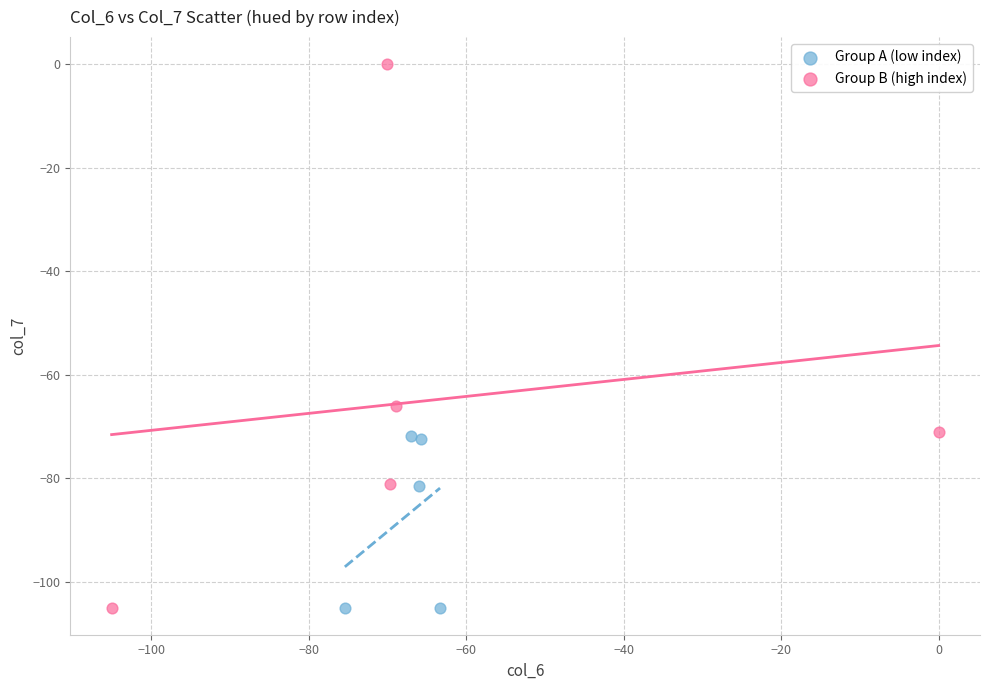

Which series contains the highest Y value?

Group B (high index)